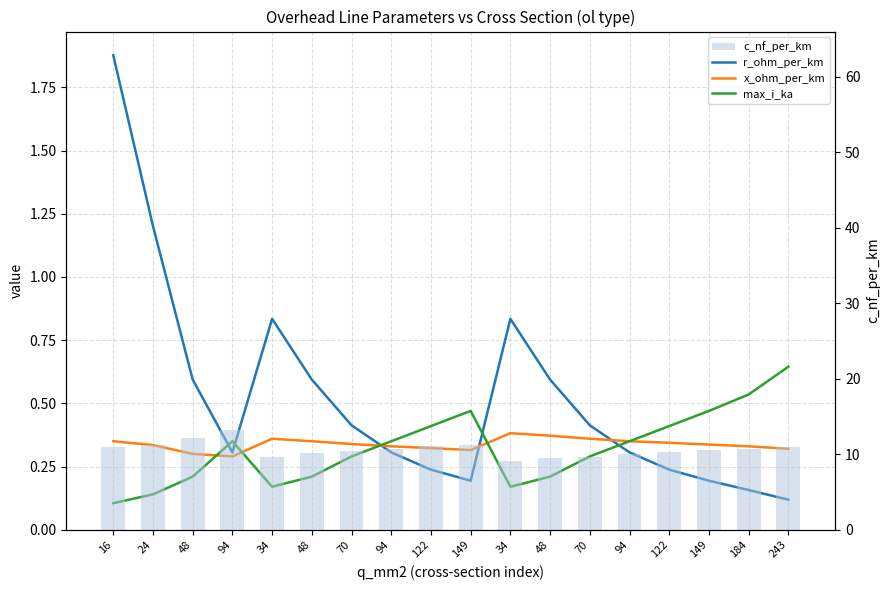

Rank the series by their maximum value, from lowest to highest.

x_ohm_per_km, max_i_ka, r_ohm_per_km, c_nf_per_km